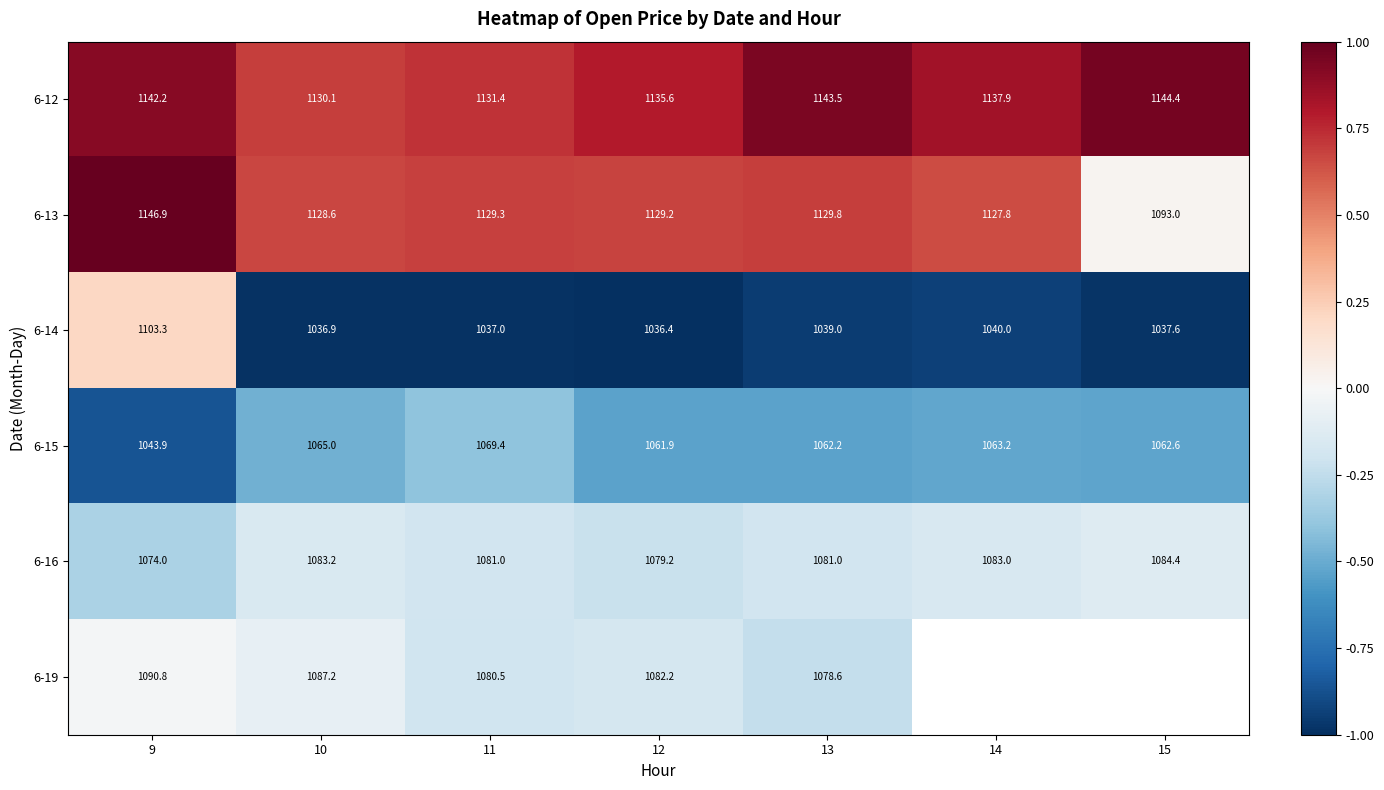

At which label does 6-12 reach its peak?

15